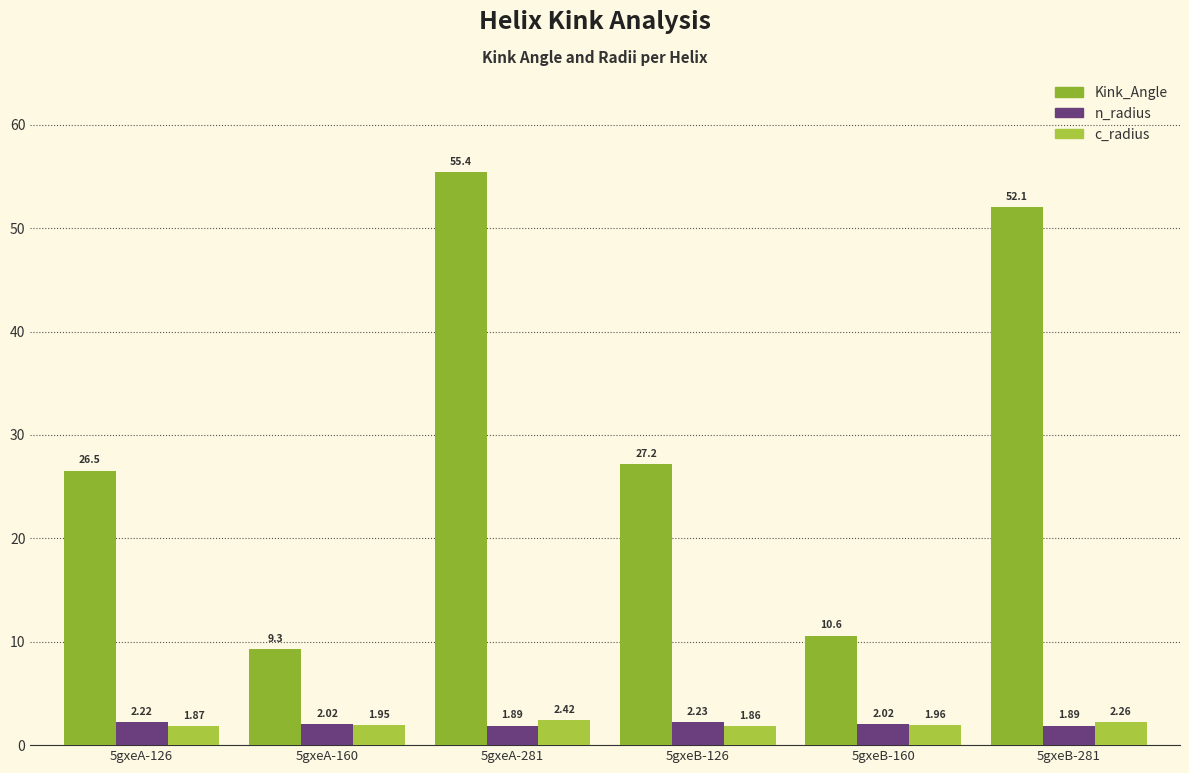

How many values in the n_radius series exceed 2?

4